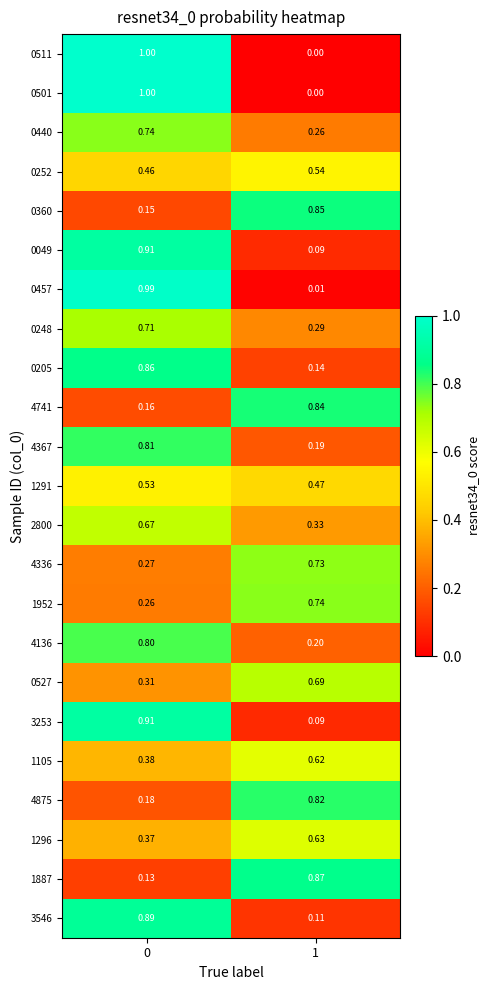

Is the value of 3253 at 0 greater than the value of 4875 at 0?

Yes